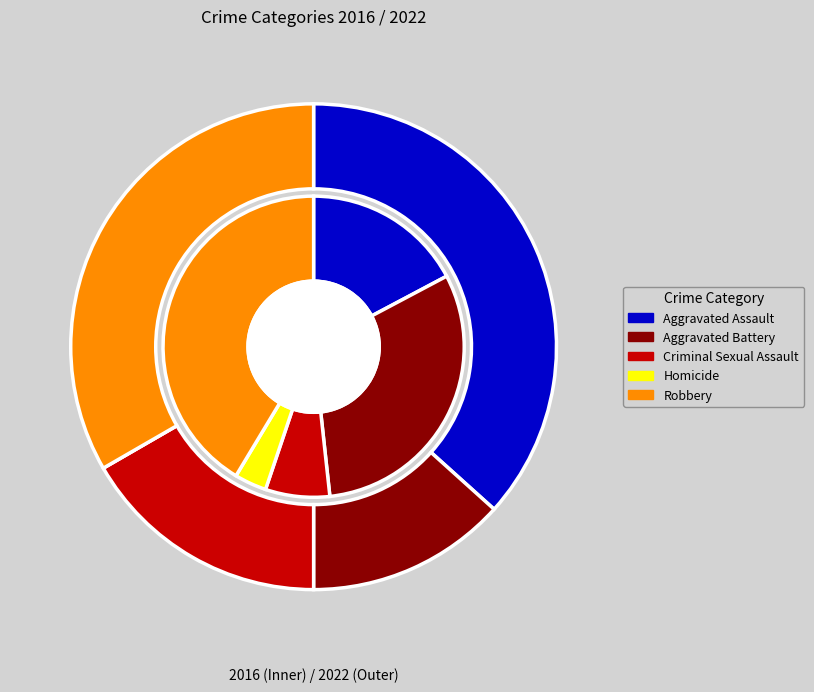

What is the difference between the highest and lowest values at 4?

2